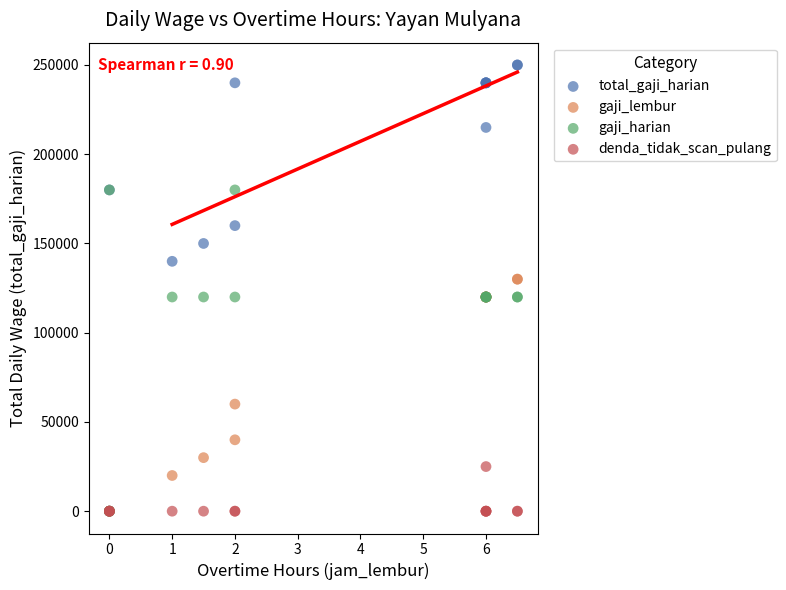

Which series contains the highest Y value?

total_gaji_harian